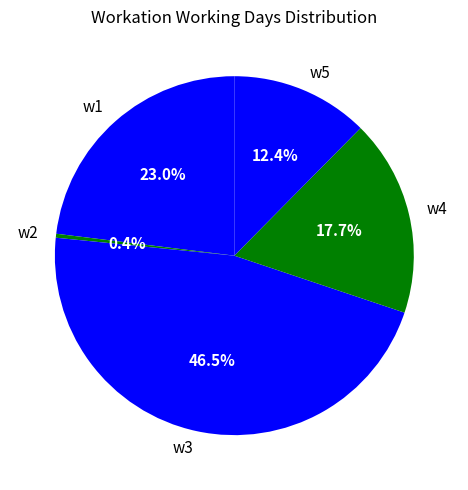

How many slices are in this pie chart?

5